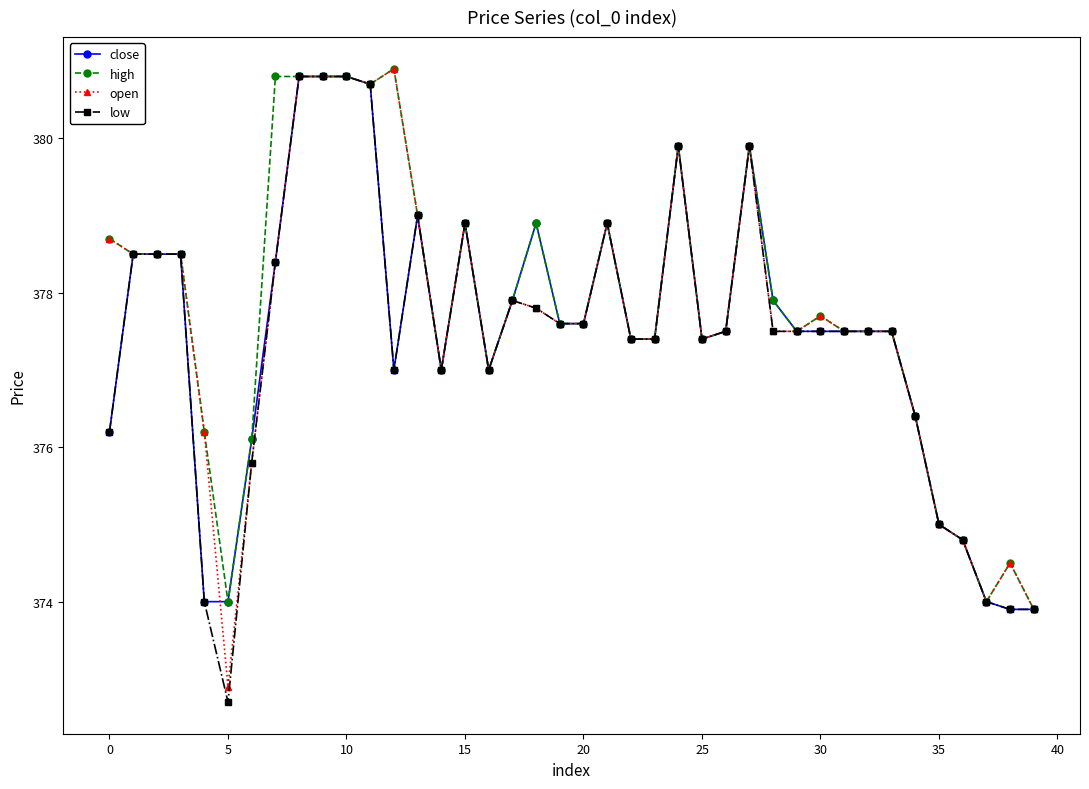

What is the maximum value shown in the chart?

380.9